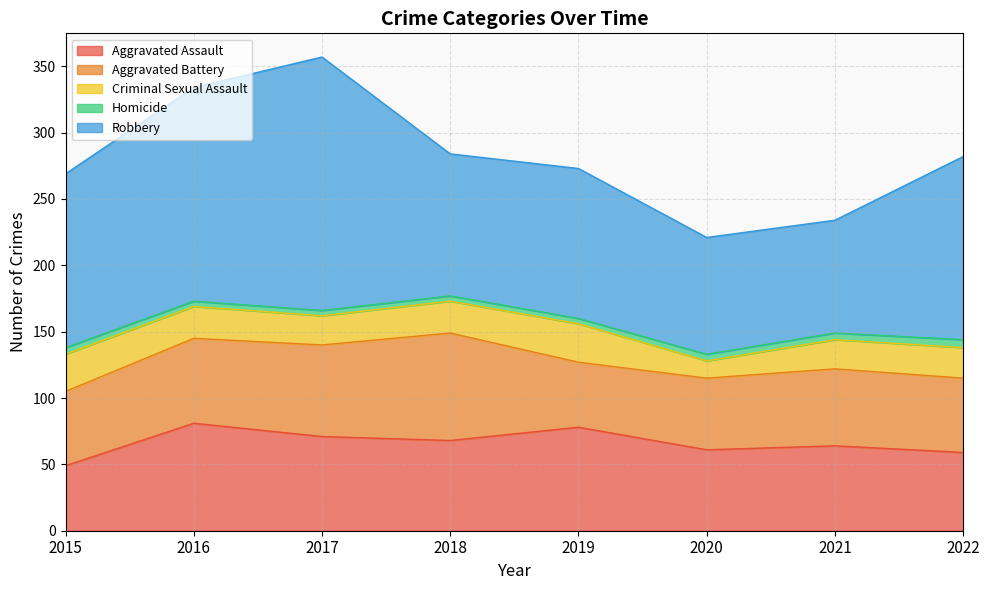

What is the sum of all Robbery values?

1014